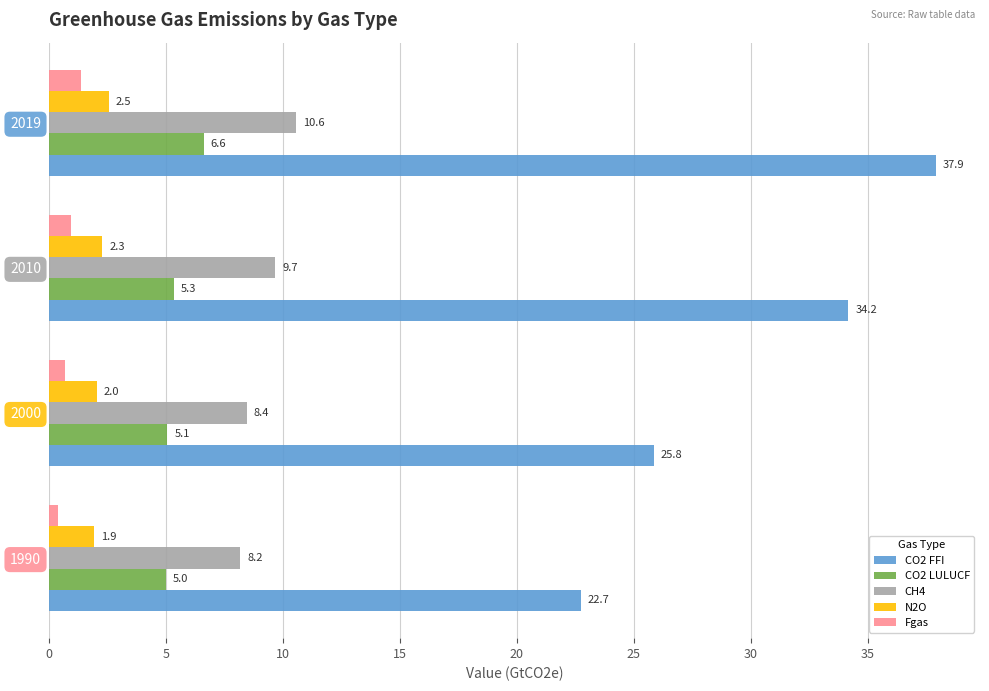

How many data points in N2O are above 2?

3